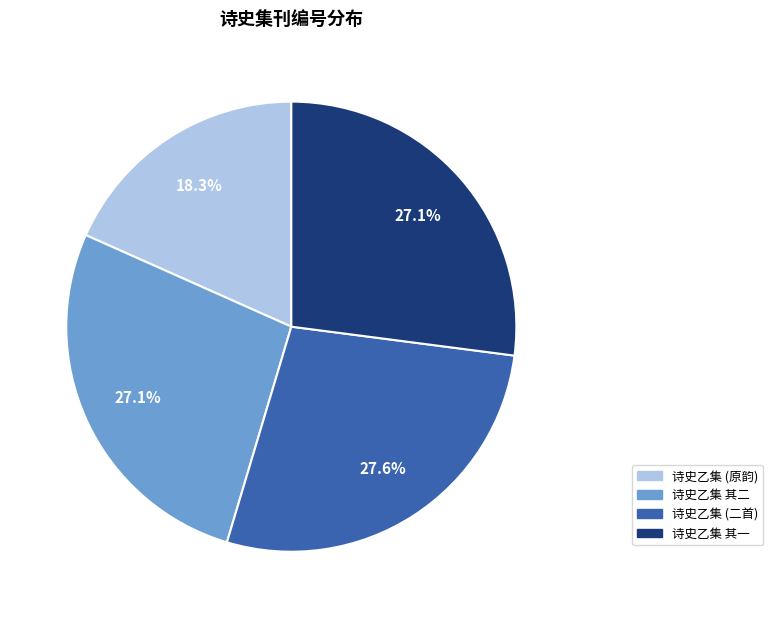

Which slice is the smallest?

诗史乙集 (原韵)